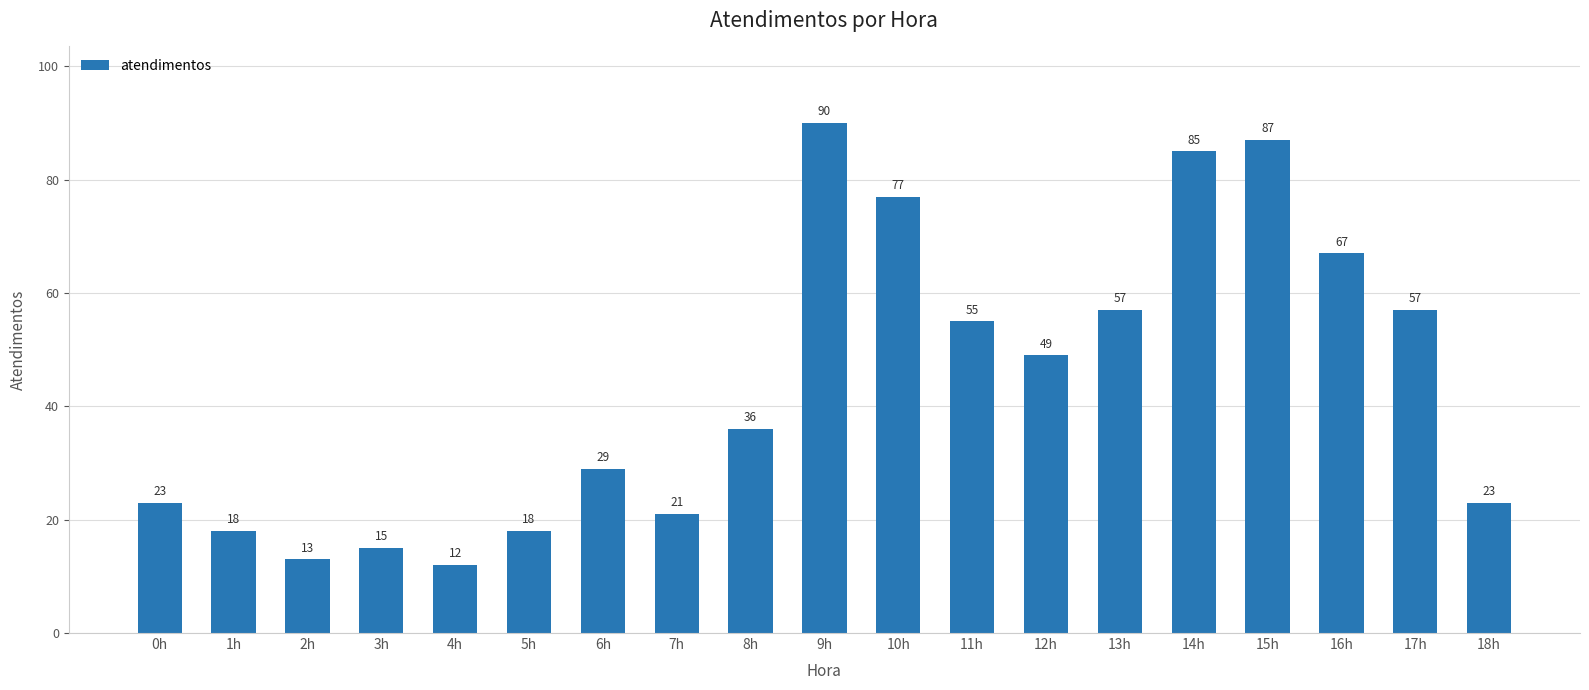

Reading right to left, list all the values displayed in this chart.

18h=23	17h=57	16h=67	15h=87	14h=85	13h=57	12h=49	11h=55	10h=77	9h=90	8h=36	7h=21	6h=29	5h=18	4h=12	3h=15	2h=13	1h=18	0h=23